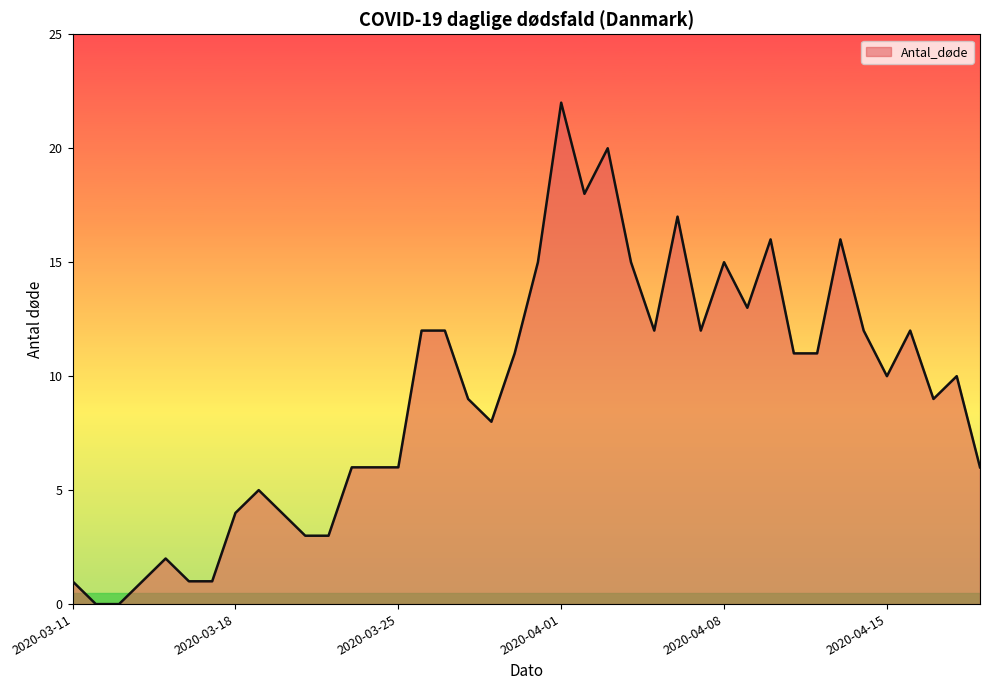

What is the greatest value displayed?

22